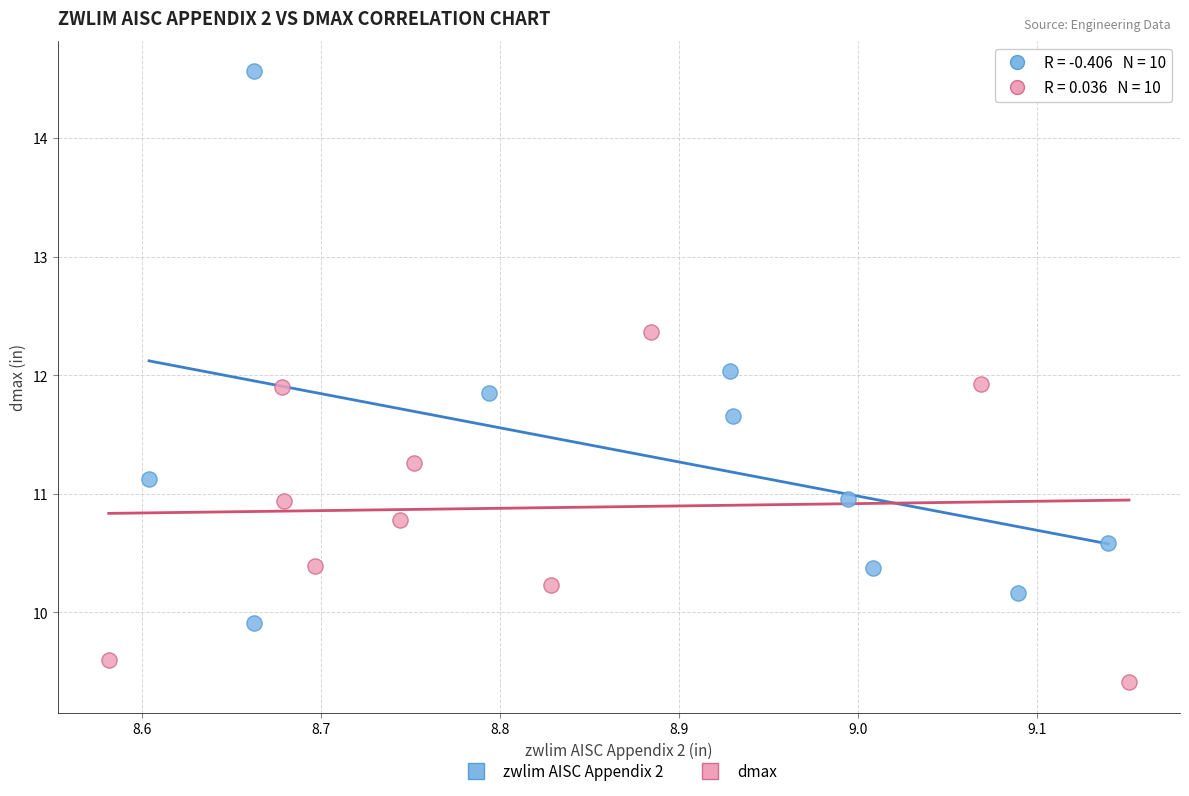

Which series has the largest Y range (max minus min)?

zwlim AISC Appendix 2